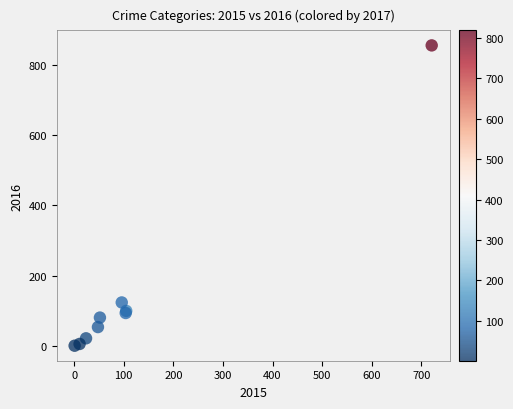

What Y value in the scatter plot is closest to 428?

124